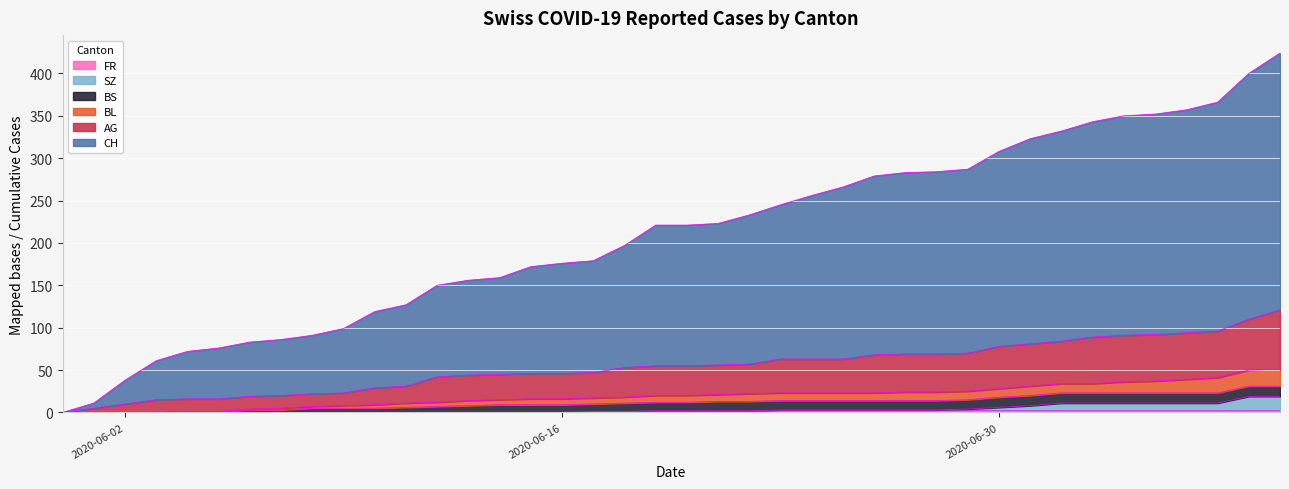

What is the sum of all SZ values?

150